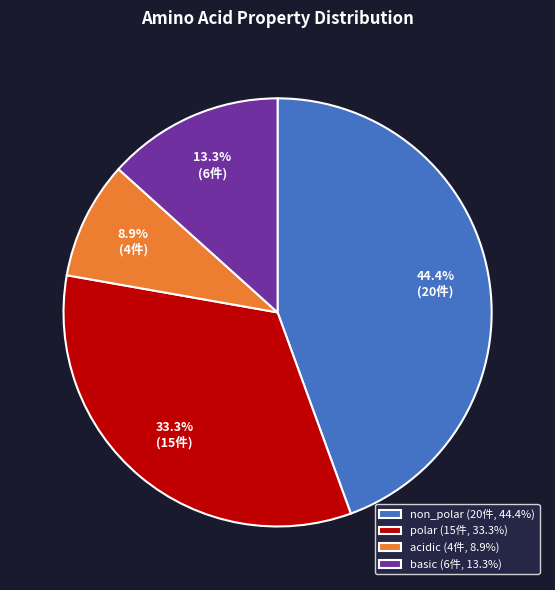

What is the ratio of the value at non_polar (20件, 44.4%) to the value at basic (6件, 13.3%)?

3.3